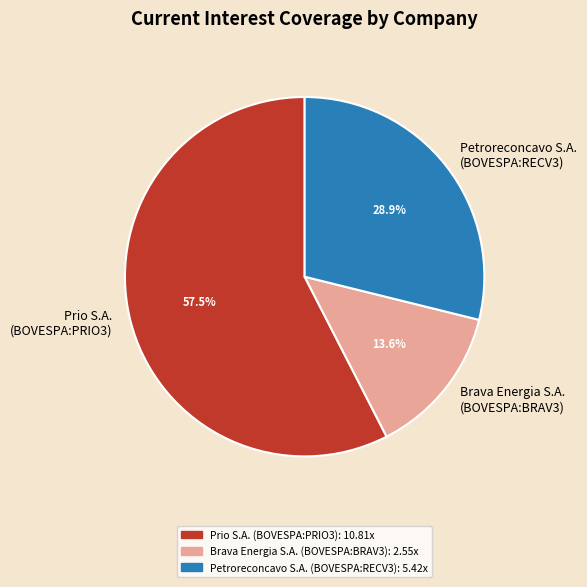

What percentage is NOT represented by Petroreconcavo S.A. (BOVESPA:RECV3)?

71.1%